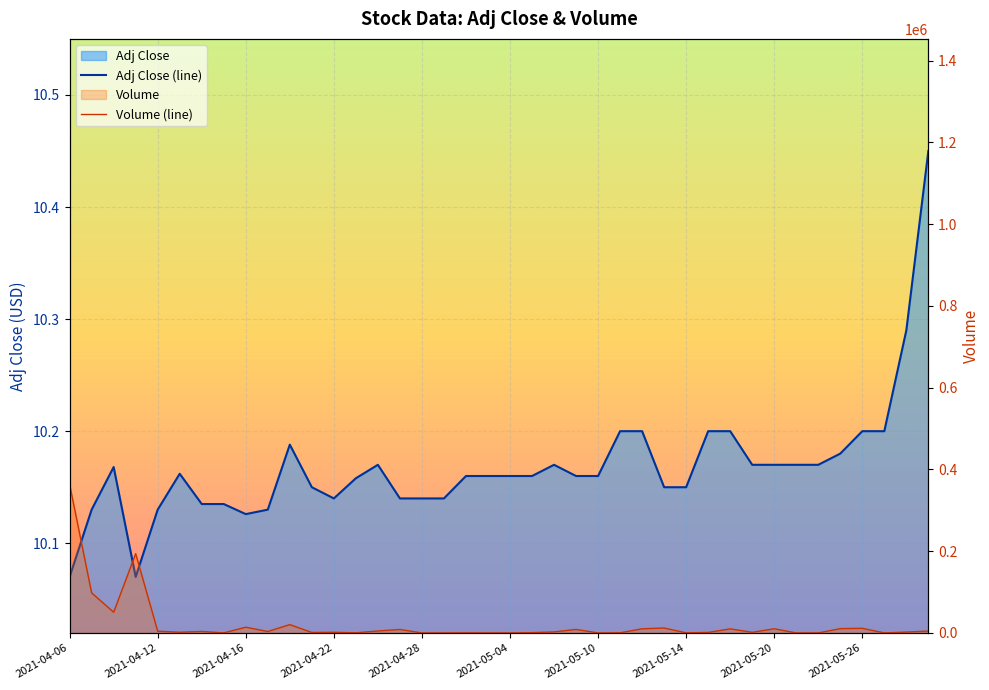

List the labels in order of Adj Close value, largest first.

2021-06-01, 2021-05-28, 2021-05-11, 2021-05-12, 2021-05-17, 2021-05-18, 2021-05-26, 2021-05-27, 2021-04-20, 2021-05-25, 2021-04-26, 2021-05-06, 2021-05-19, 2021-05-20, 2021-05-21, 2021-05-24, 2021-04-08, 2021-04-13, 2021-04-30, 2021-05-03, 2021-05-04, 2021-05-05, 2021-05-07, 2021-05-10, 2021-04-23, 2021-04-21, 2021-05-13, 2021-05-14, 2021-04-22, 2021-04-27, 2021-04-28, 2021-04-29, 2021-04-14, 2021-04-15, 2021-04-07, 2021-04-12, 2021-04-19, 2021-04-16, 2021-04-06, 2021-04-09